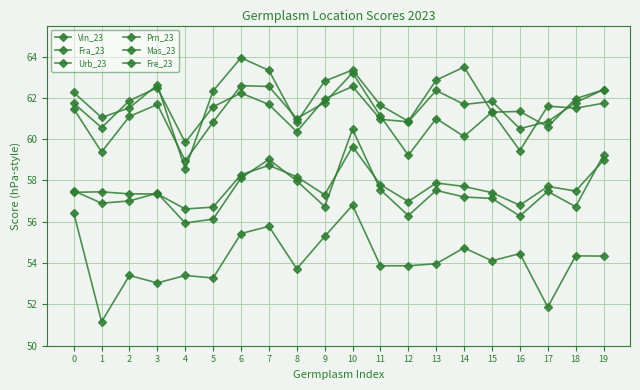

How many lines are shown in the chart?

6